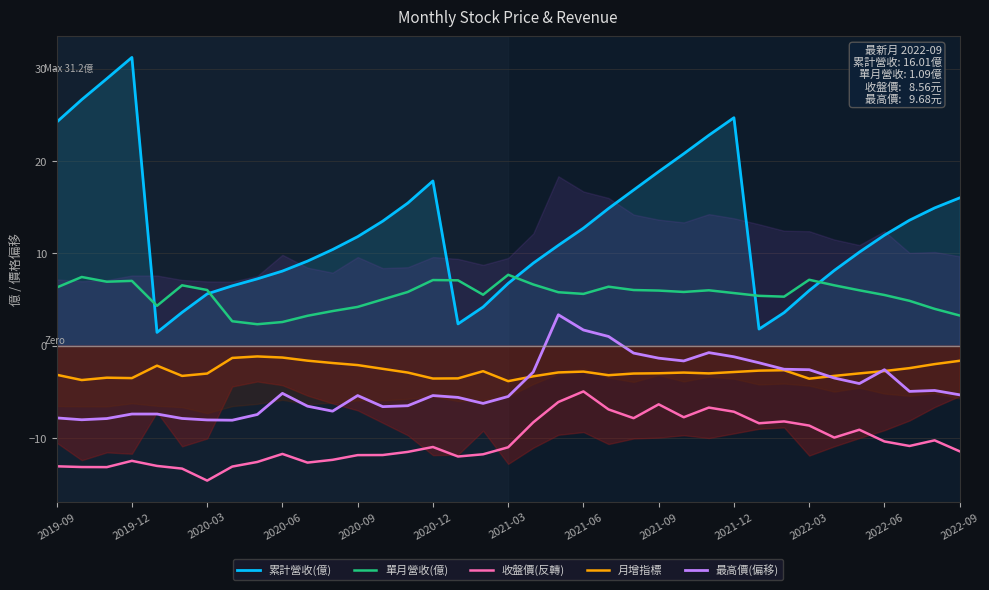

Which series has the largest total across all categories?

累計營收(億)